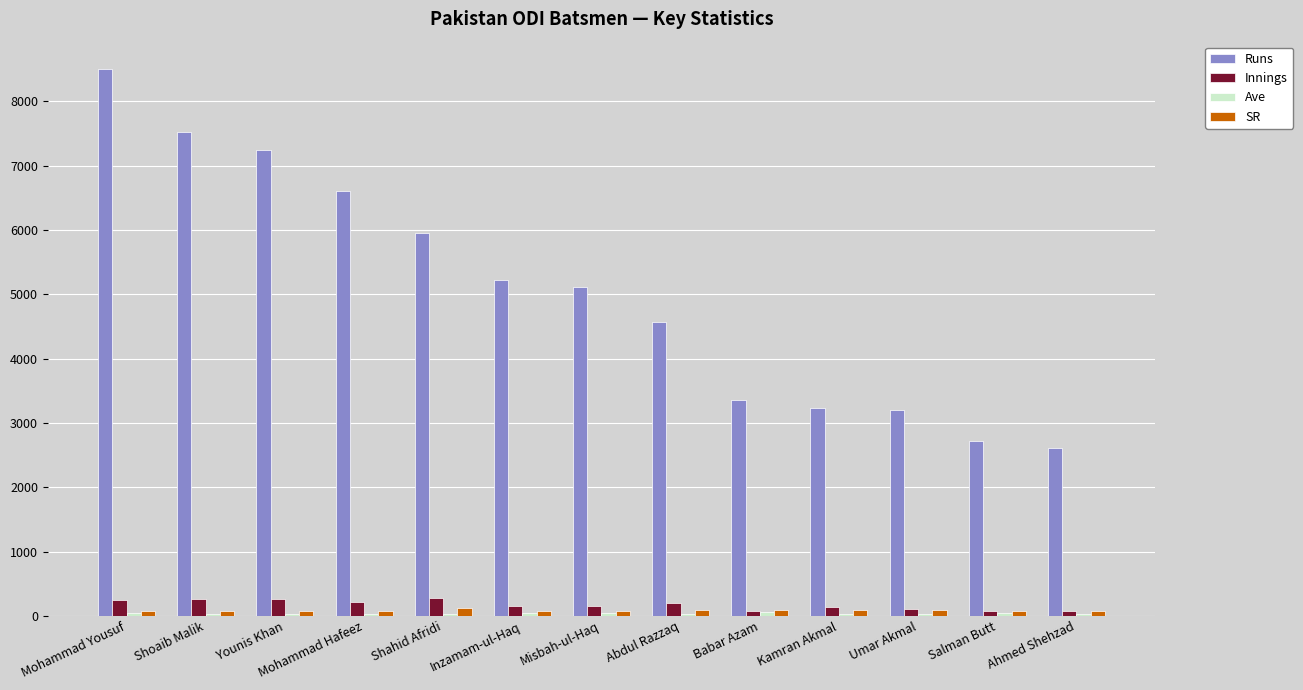

What is the difference between the Runs values at Misbah-ul-Haq and Abdul Razzaq?

559.0